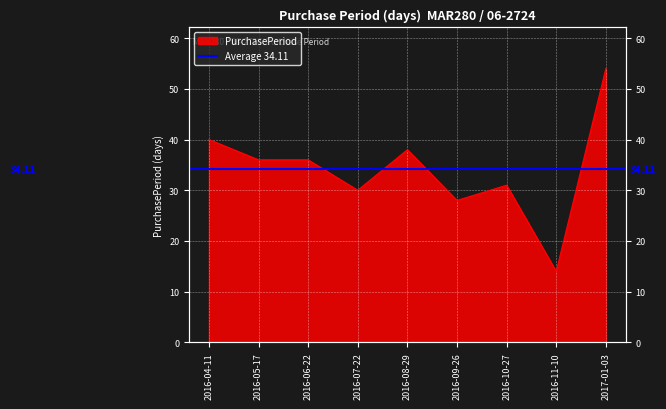

What is the label of the 2nd point from the right?

2016-11-10